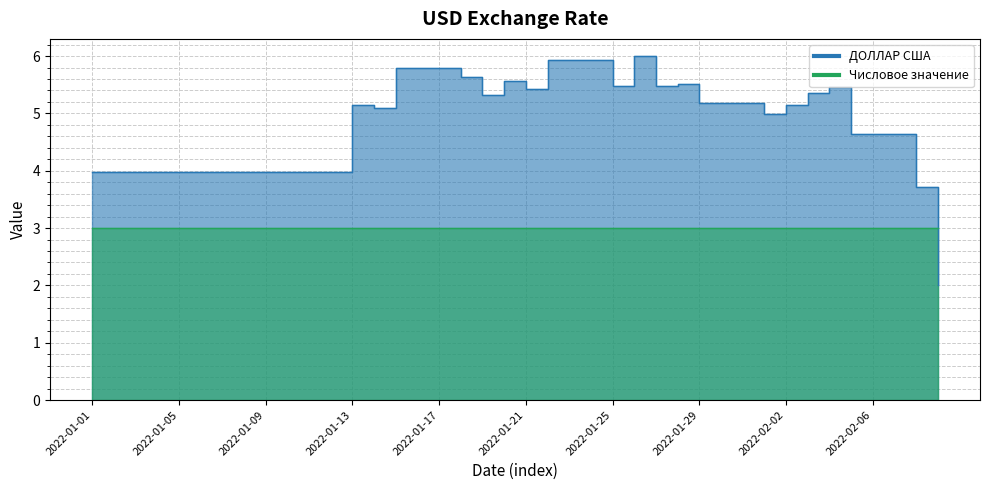

What is the difference between the second highest and minimum values?

3.9